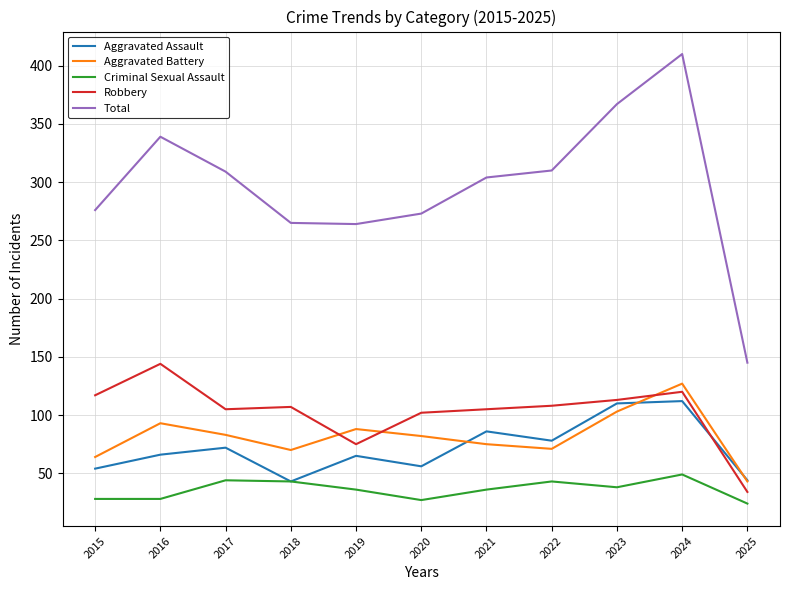

True or false: Total and Robbery intersect in this chart.

False